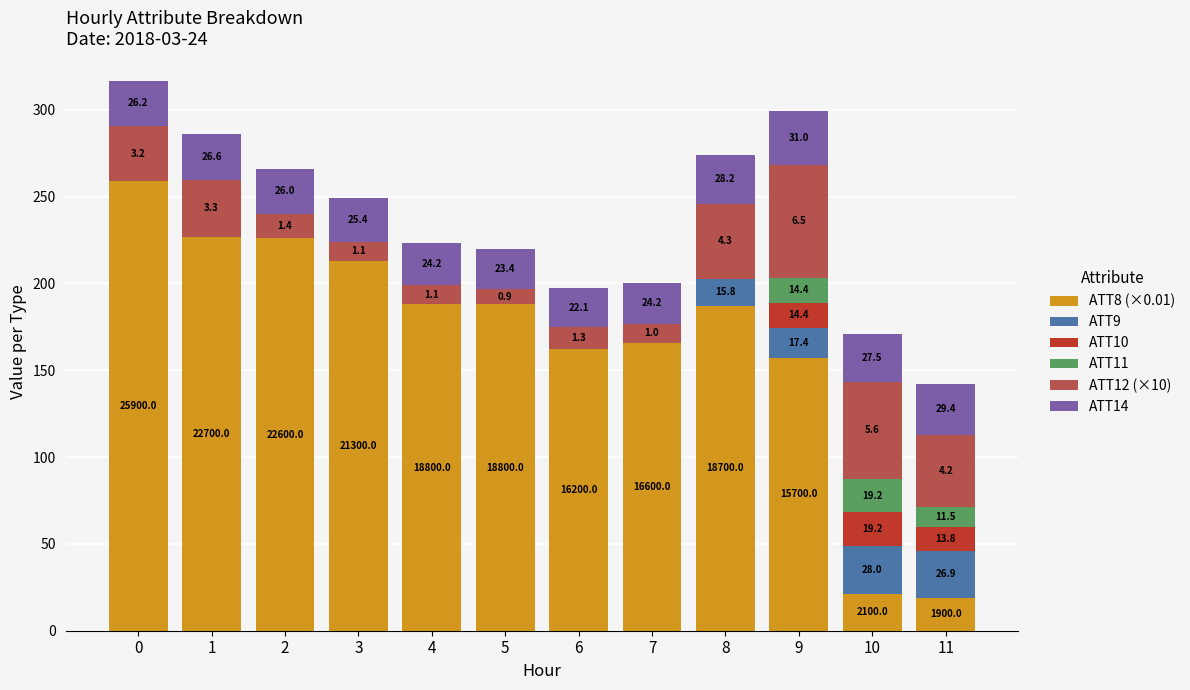

What are all the series names shown in the legend?

ATT8 (×0.01), ATT9, ATT10, ATT11, ATT12 (×10), ATT14